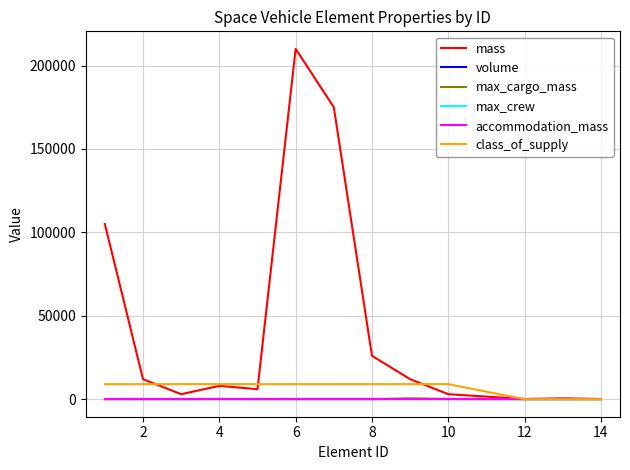

At which label is max_cargo_mass closest to 250?

4